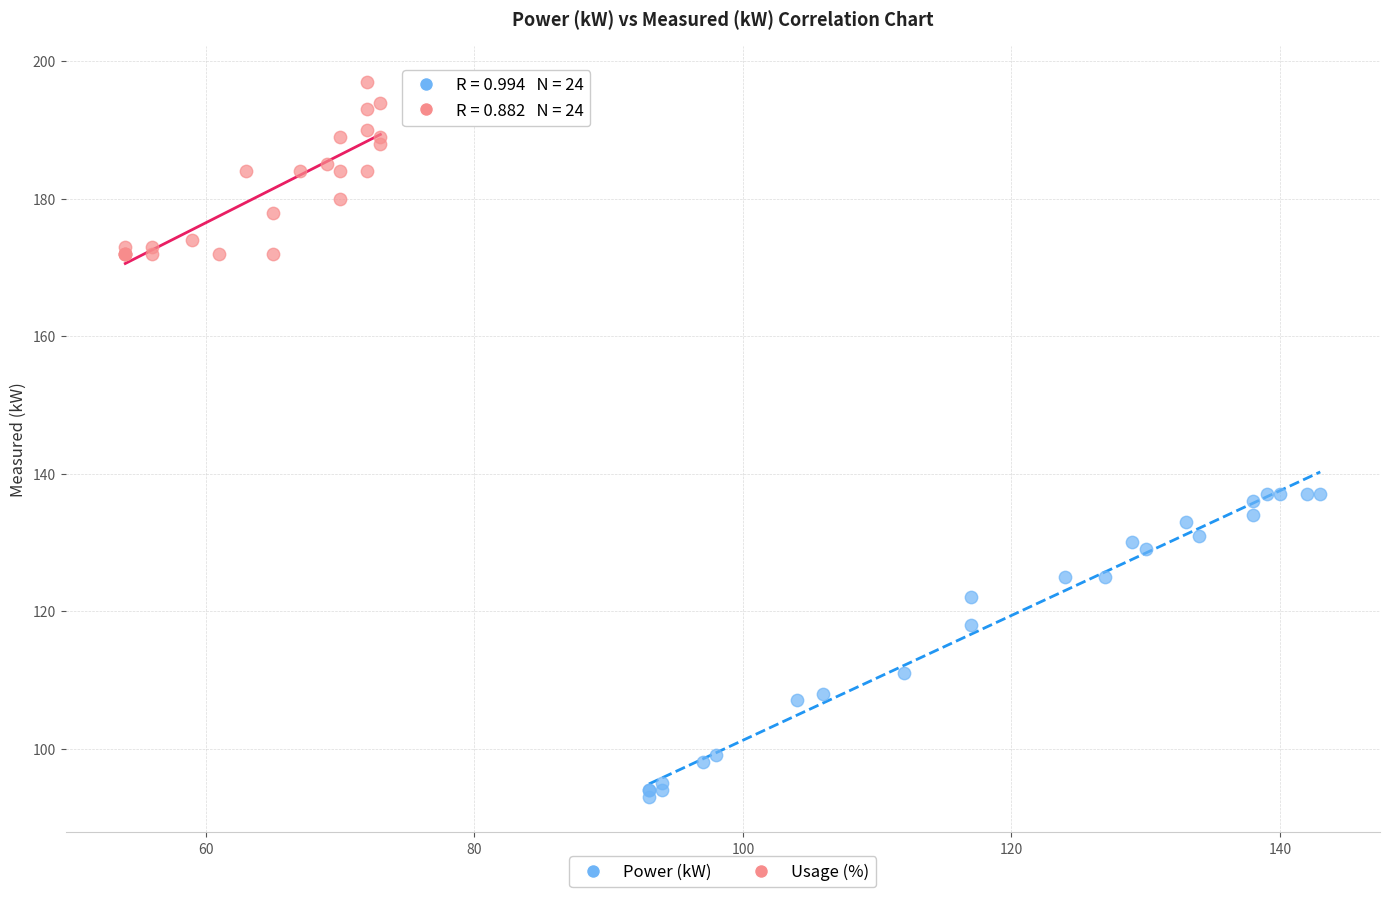

Which series contains the lowest Y value?

Power (kW)